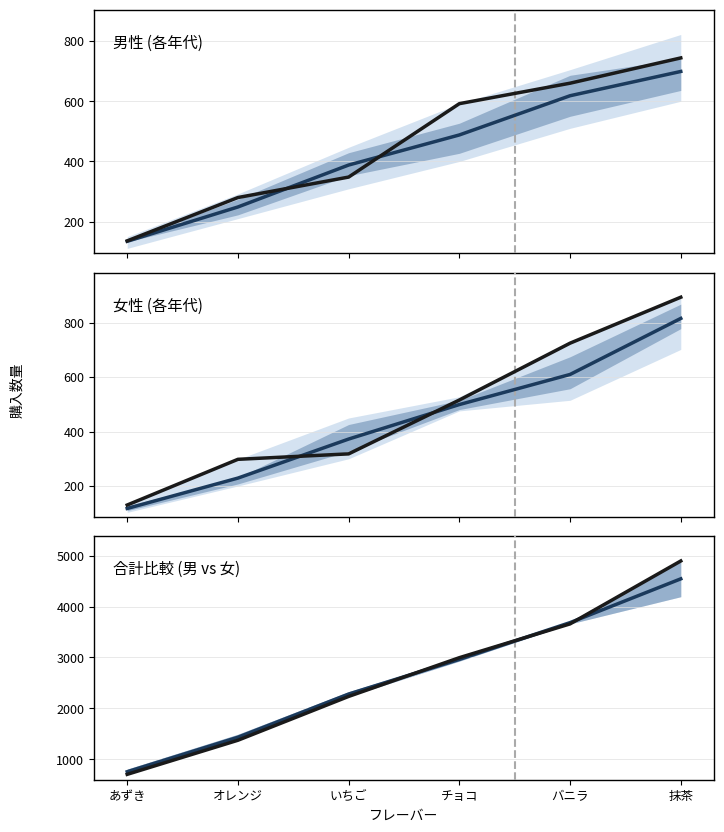

The value of 男:50代 at オレンジ is 493.6. True or false?

False